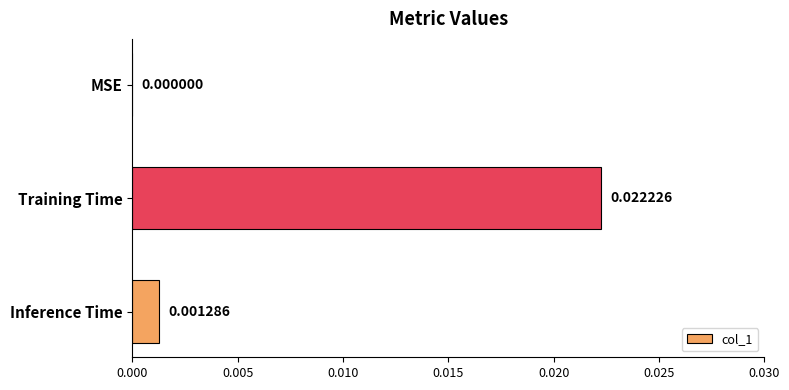

Which has a higher value, Training Time or Inference Time?

Training Time